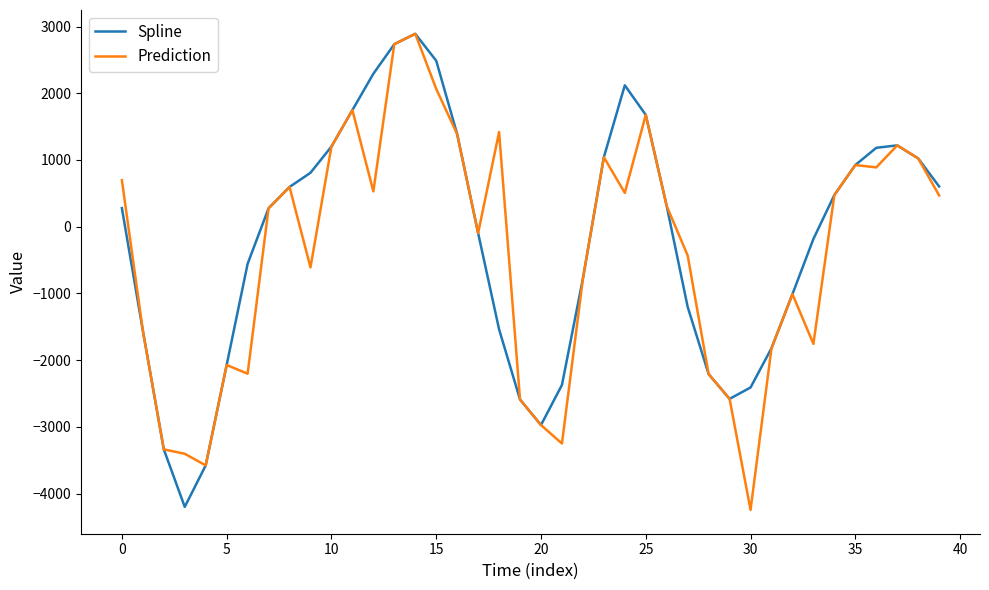

True or false: Prediction has more than 2 points higher than both neighbors.

True